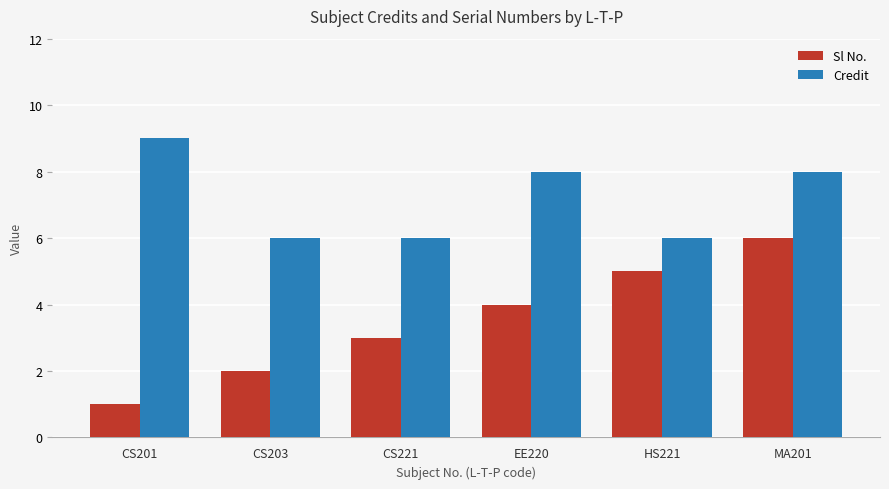

Between CS201 and HS221, which series saw the biggest shift?

Sl No.